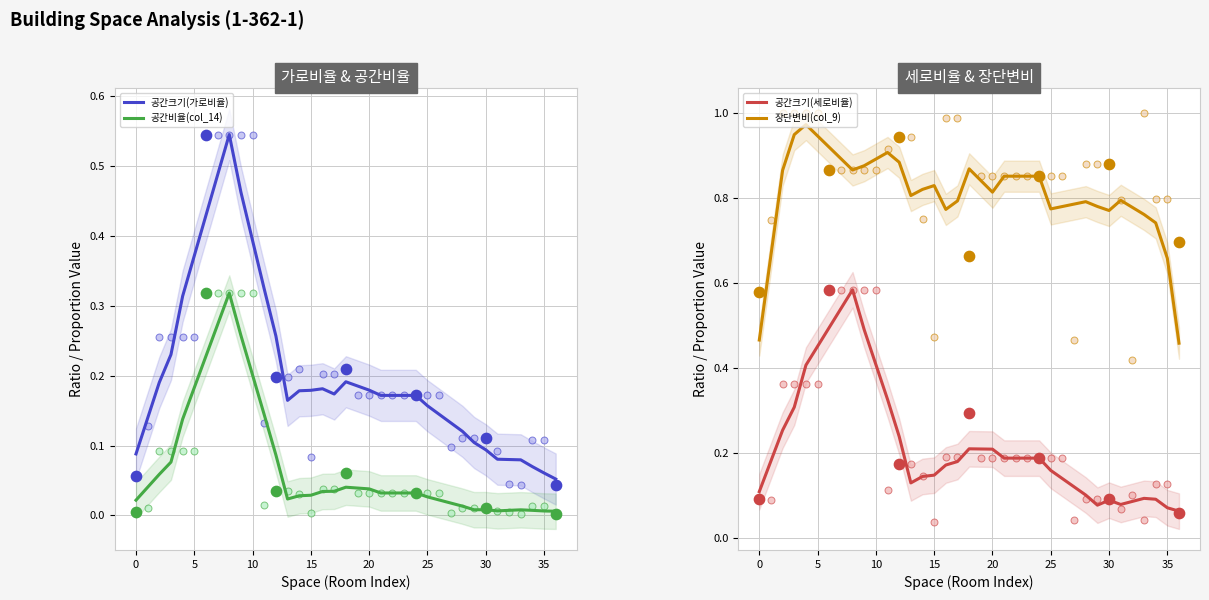

Which series has the largest total across all categories?

장단변비(col_9)